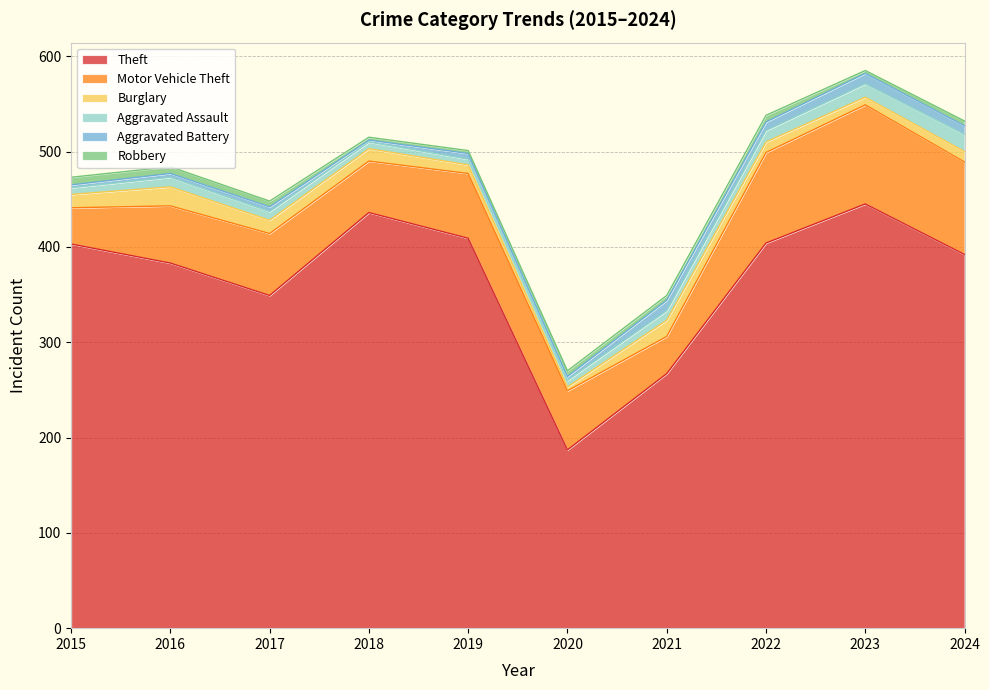

What value does the Burglary series have at 2018, to the nearest 5?

15